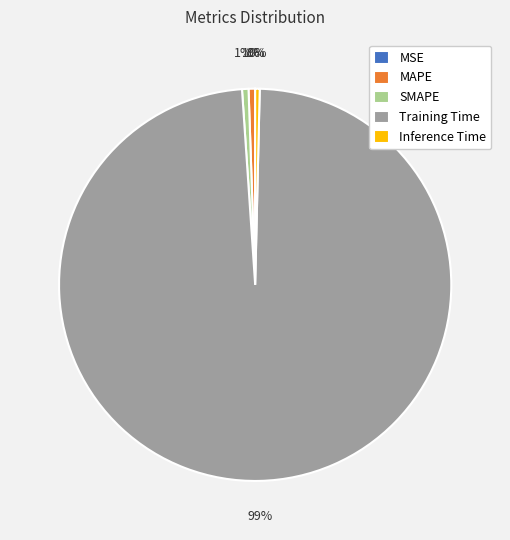

To the nearest percent, what is the average slice percentage?

20%